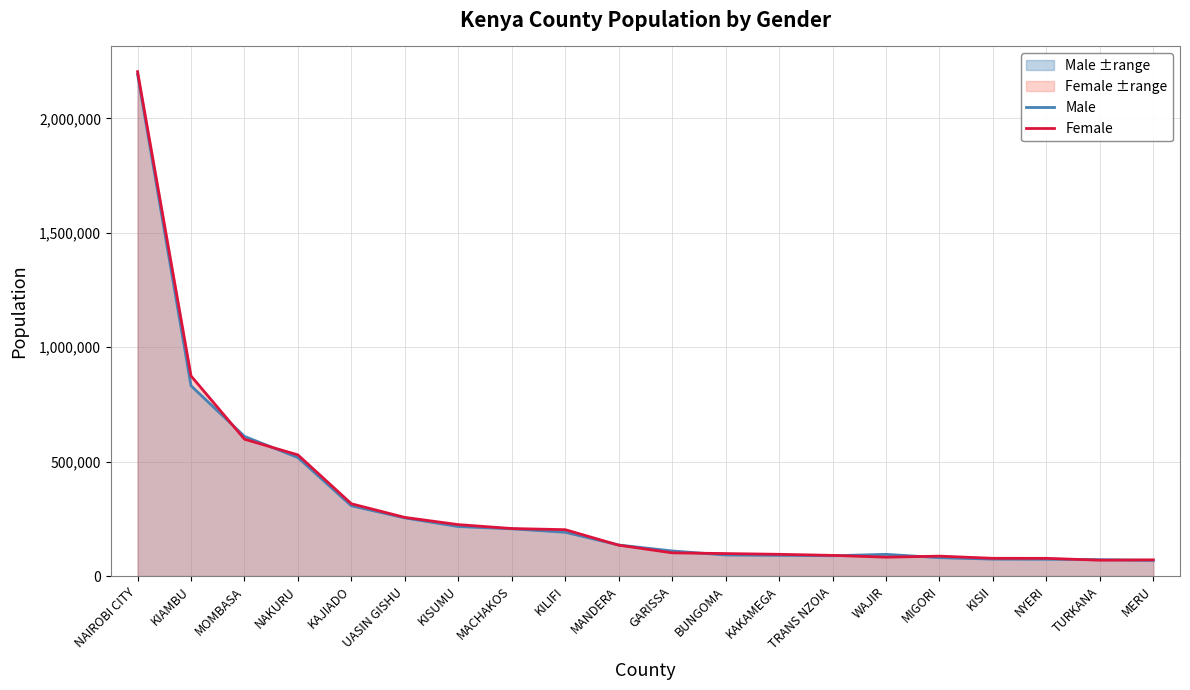

The Female series shows 277612 at MACHAKOS. True or false?

False